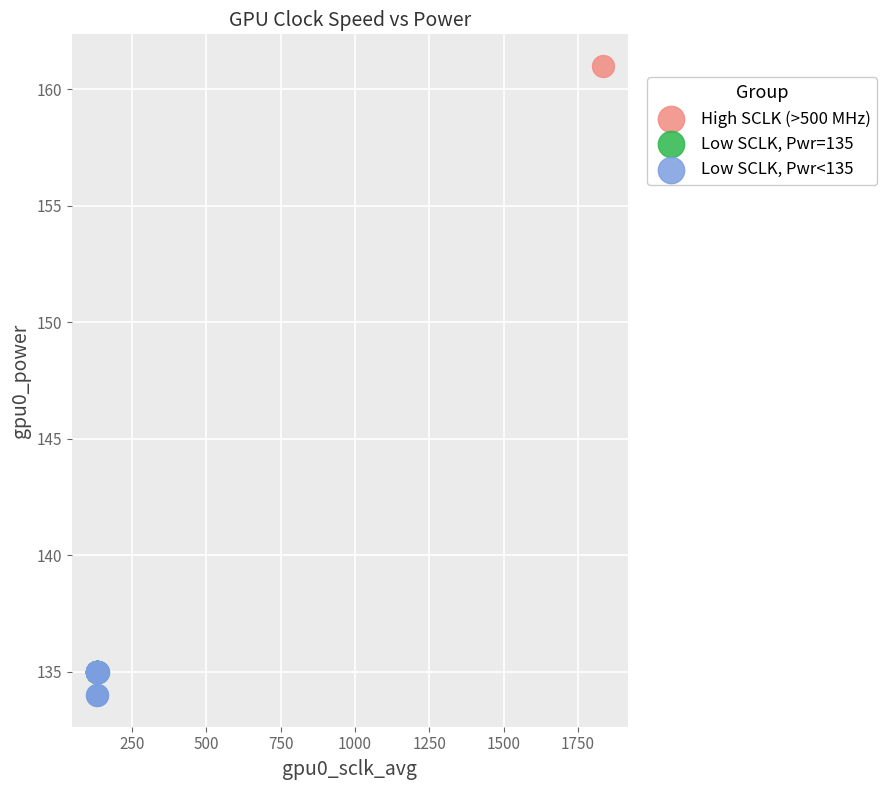

Which series contains the highest Y value?

High SCLK (>500 MHz)